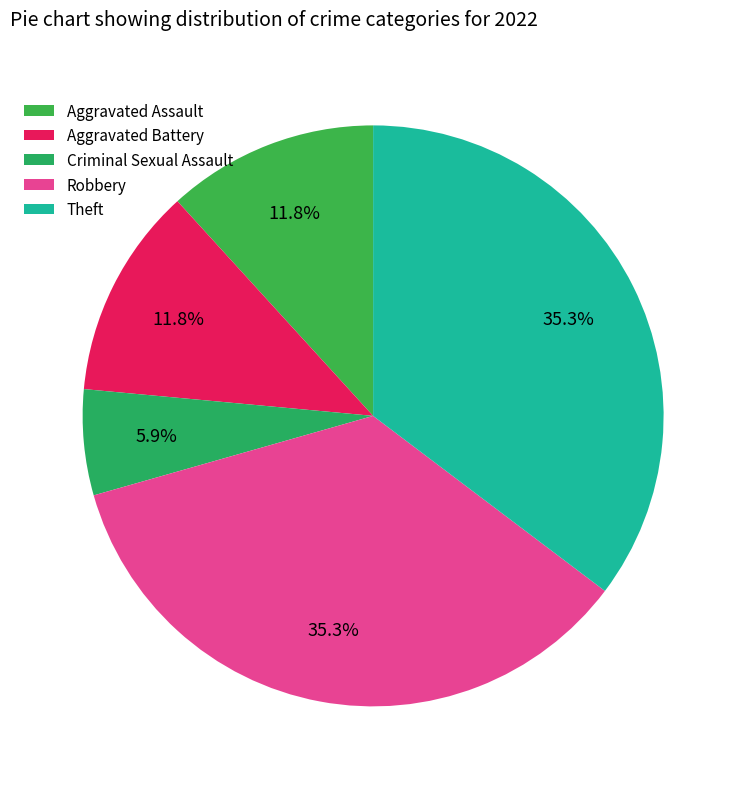

The Criminal Sexual Assault slice represents 11% of the pie. True or false?

False